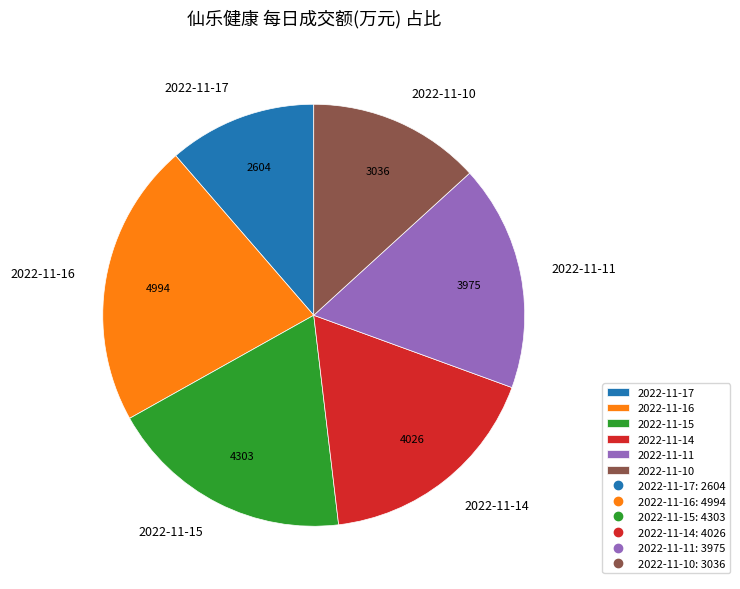

True or false: 2022-11-16 accounts for 22% of the total.

True